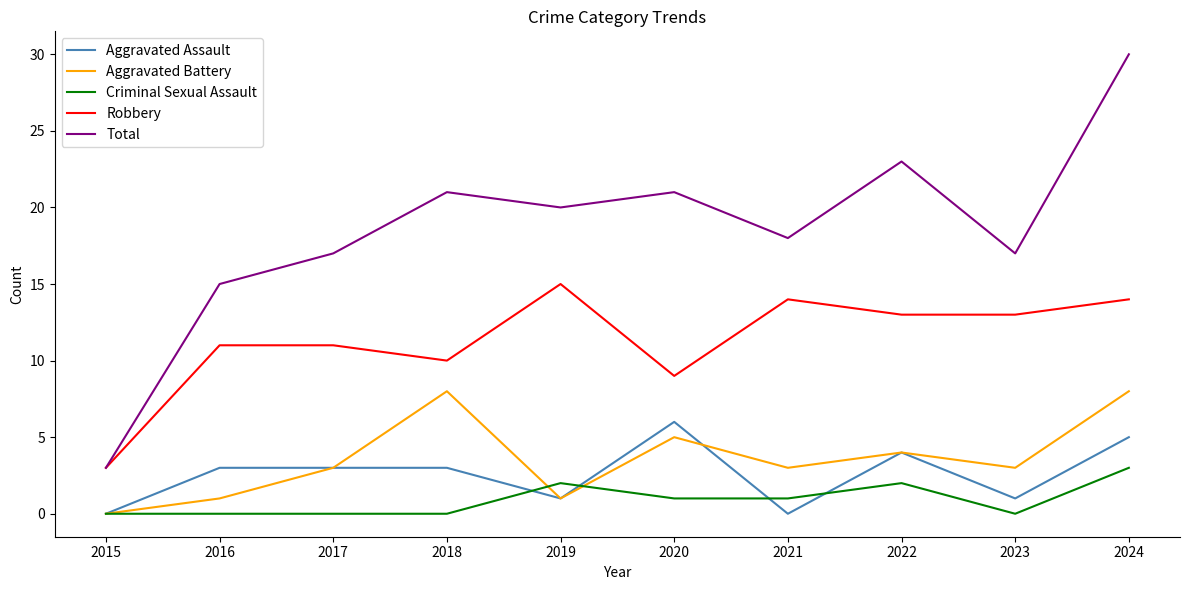

The value of Aggravated Assault at 2015 is 0. True or false?

True